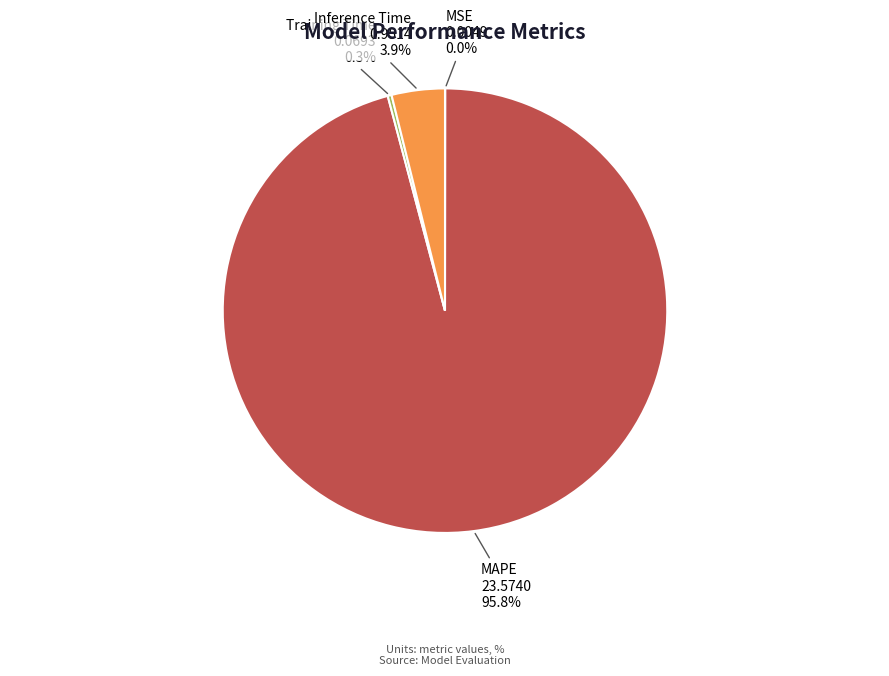

Between MAPE and Inference Time, which is larger?

MAPE